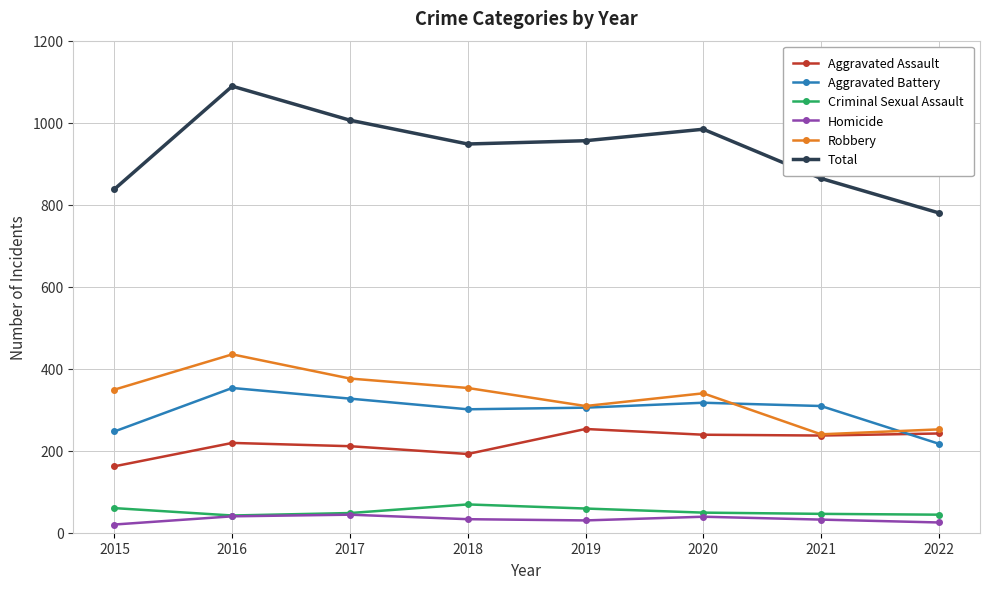

Does the chart display data point markers on the line(s)?

Yes